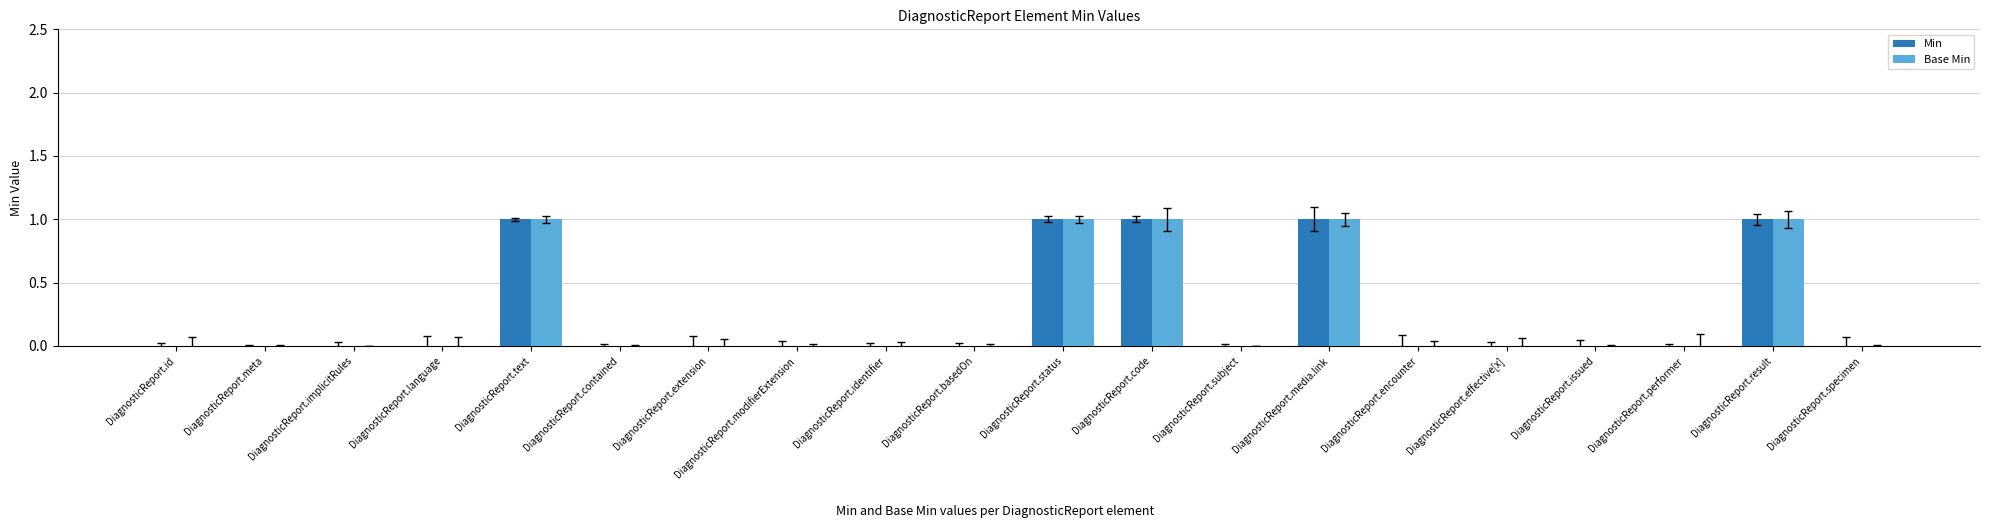

True or false: Min has a value of 0 at DiagnosticReport.subject.

True